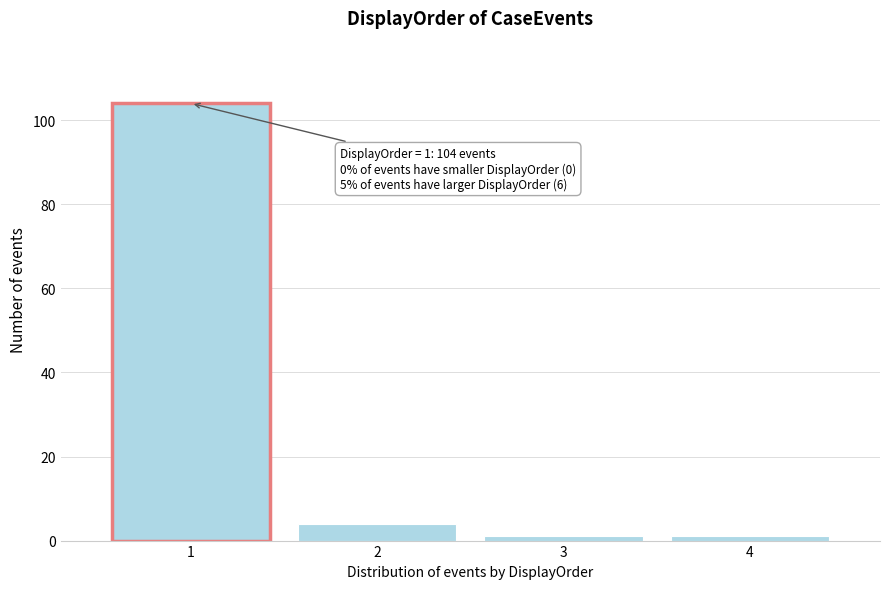

Reading left to right, what are all the values shown in this chart?

1=104	2=4	3=1	4=1